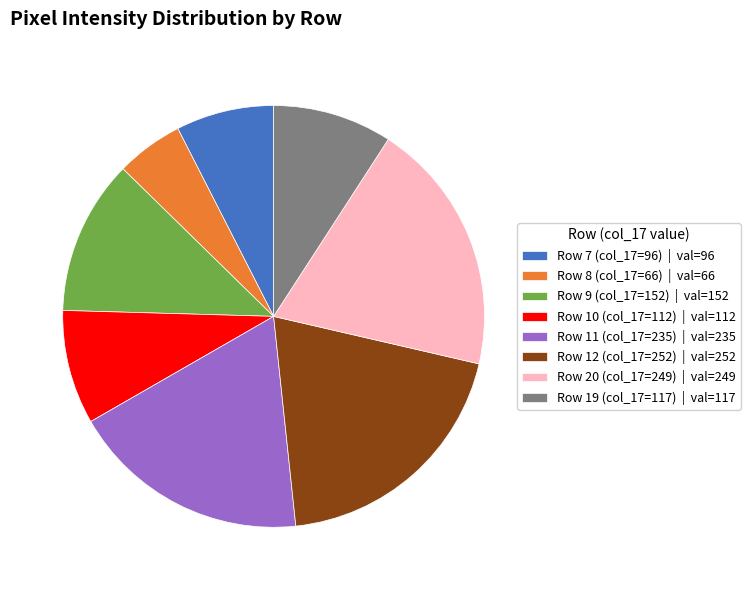

Is there a majority slice in this chart?

No